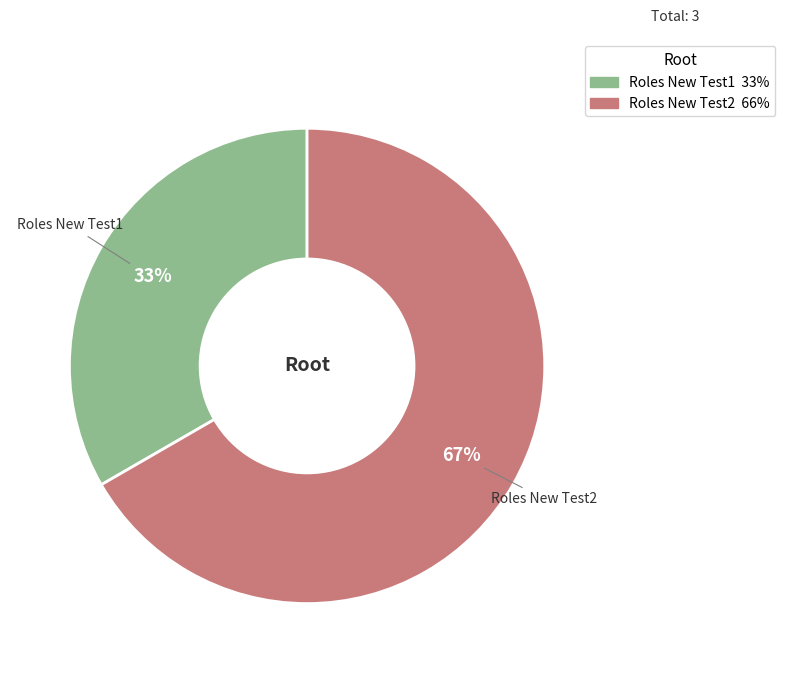

How many slices are in this pie chart?

2